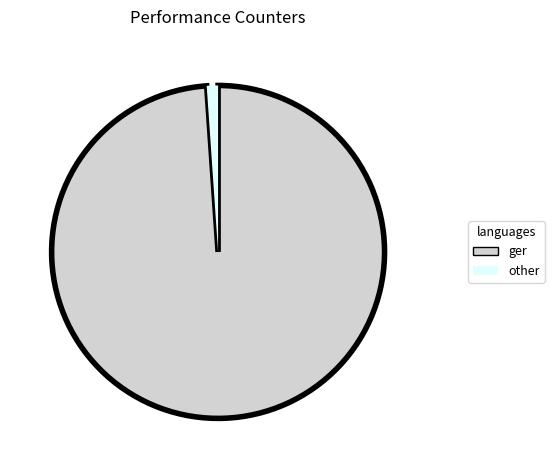

Does any single category account for the majority?

Yes